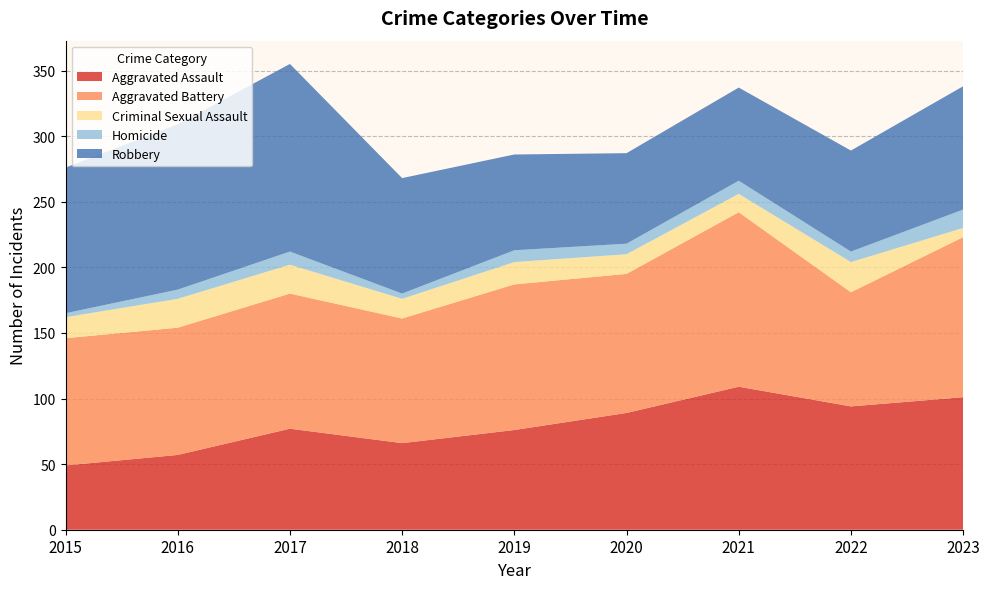

Reading left to right, transcribe all the data shown in this chart.

Aggravated Assault: 49	57	77	66	76	89	109	94	101
Aggravated Battery: 97	97	103	95	111	106	133	87	122
Criminal Sexual Assault: 16	22	22	15	17	15	14	23	7
Homicide: 3	7	10	4	9	8	10	8	14
Robbery: 111	126	143	88	73	69	71	77	94